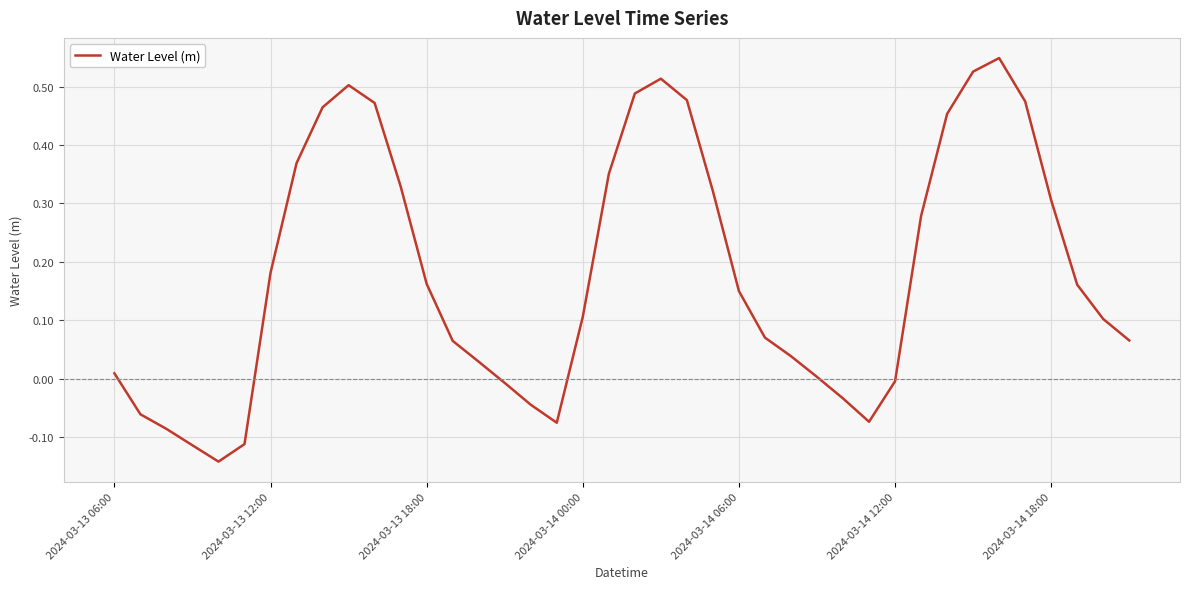

What is the difference between the maximum and minimum values?

0.7